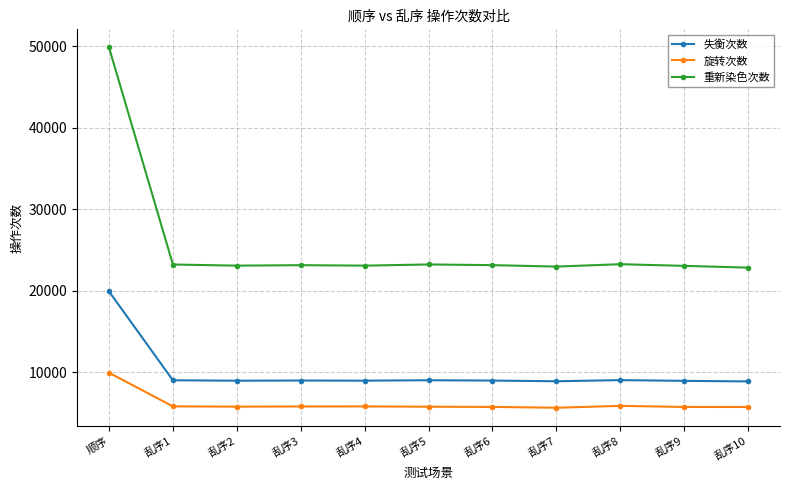

What is the difference between the 重新染色次数 values at 乱序2 and 乱序7?

116